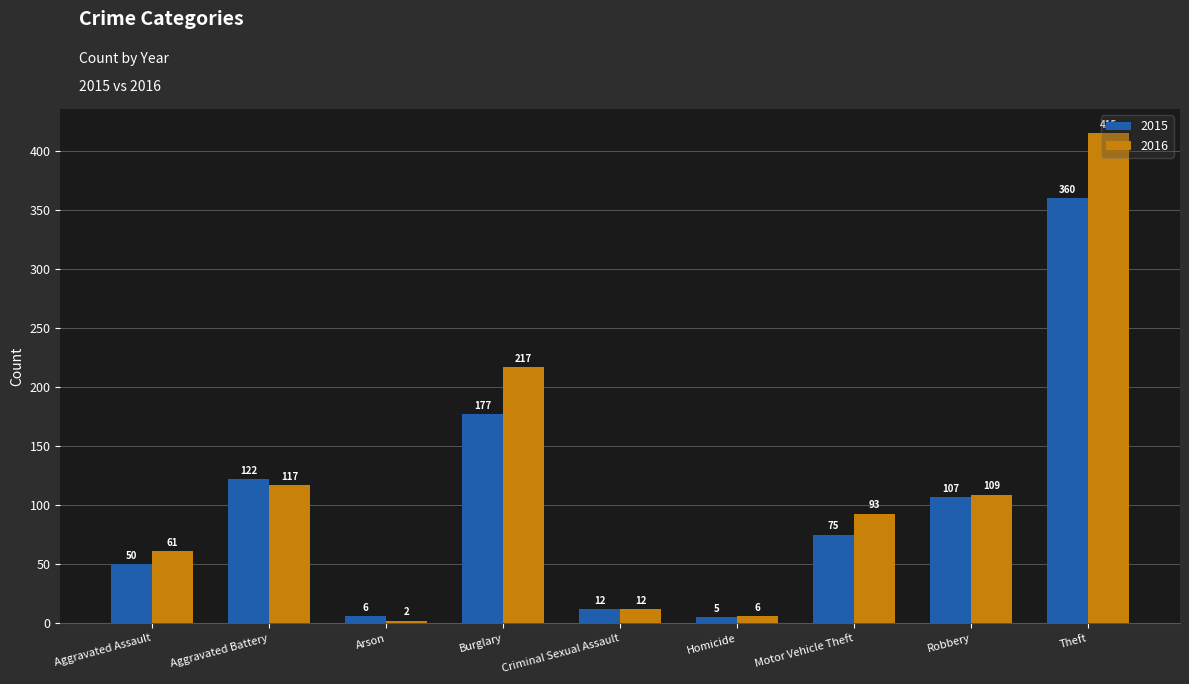

Which category has the lowest value in the 2015 series?

Homicide